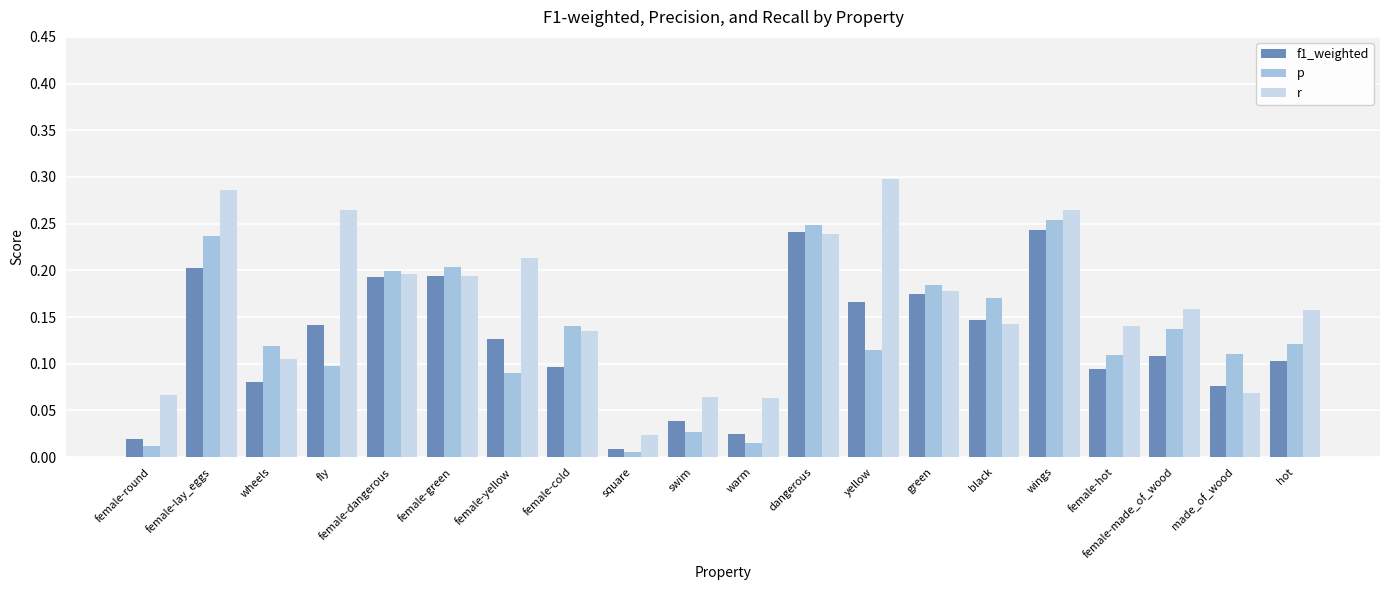

The value of r at female-yellow is 0.3. True or false?

False